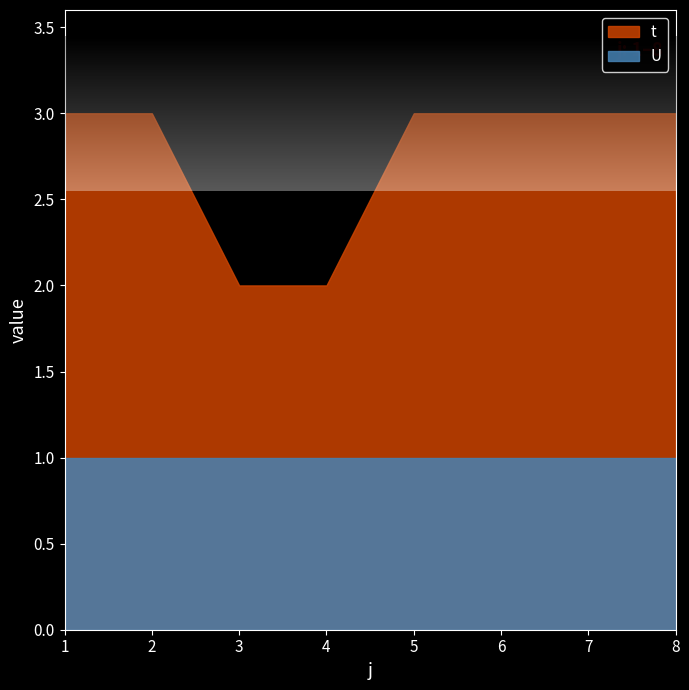

Which has a higher value, 7 or 1?

7